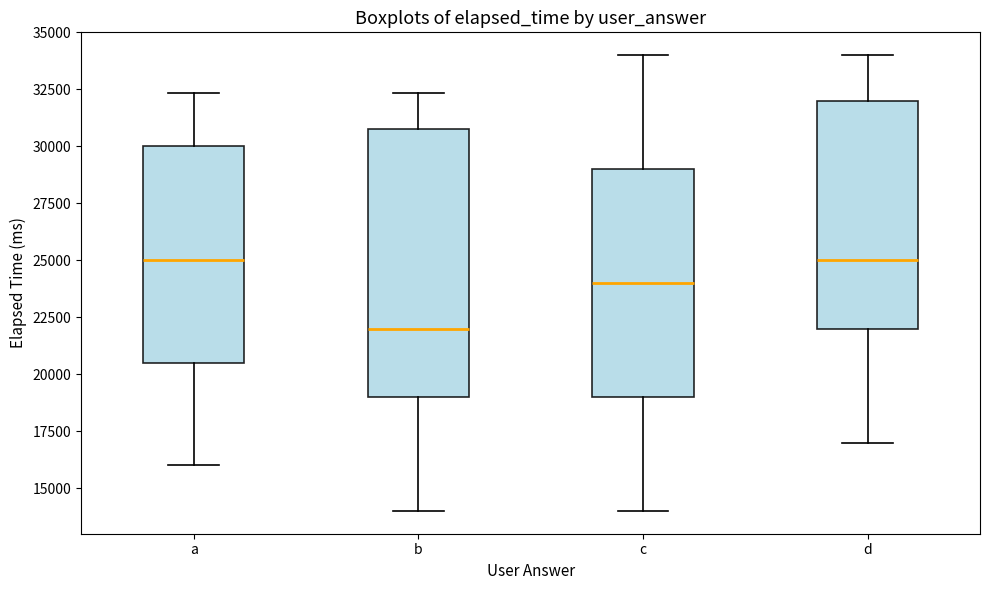

Reading left to right, transcribe this box plot: for each box, give where its median line is, the range the box spans, and where its two whiskers end, as read against the y-axis. The values are not printed on the chart, so give them approximately, as read against the axis.

a: median 25000, box 20500 to 30000, whiskers 16000 to 32500
b: median 22000, box 19000 to 31000, whiskers 14000 to 32500
c: median 24000, box 19000 to 29000, whiskers 14000 to 34000
d: median 25000, box 22000 to 32000, whiskers 17000 to 34000